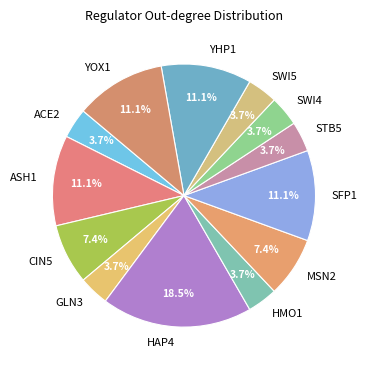

What percentage is NOT represented by ASH1?

88.9%